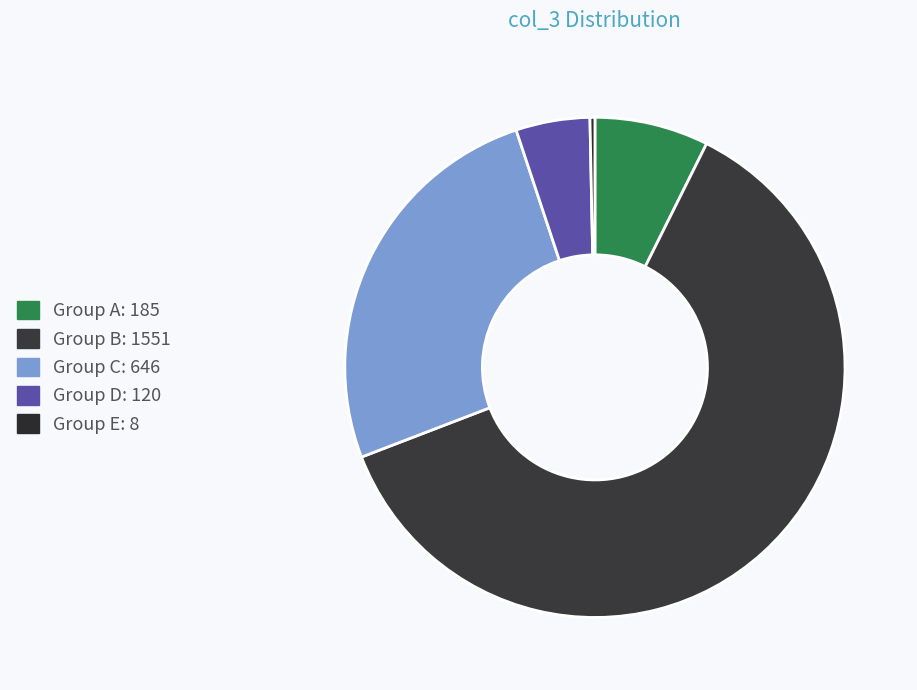

How many segments does this pie chart have?

5